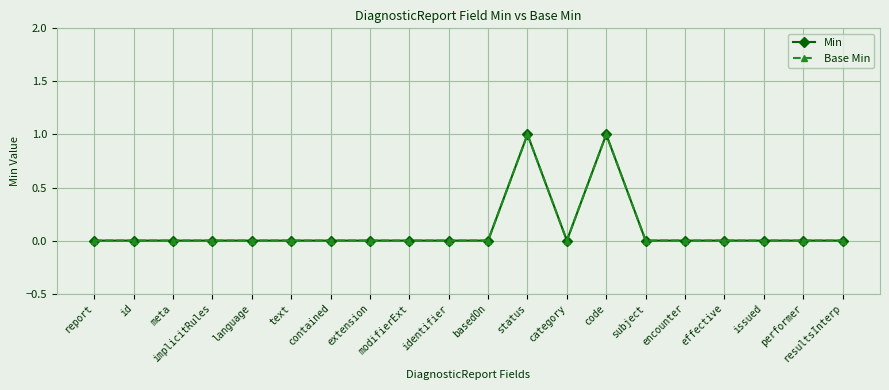

Does the chart have visible grid lines?

Yes